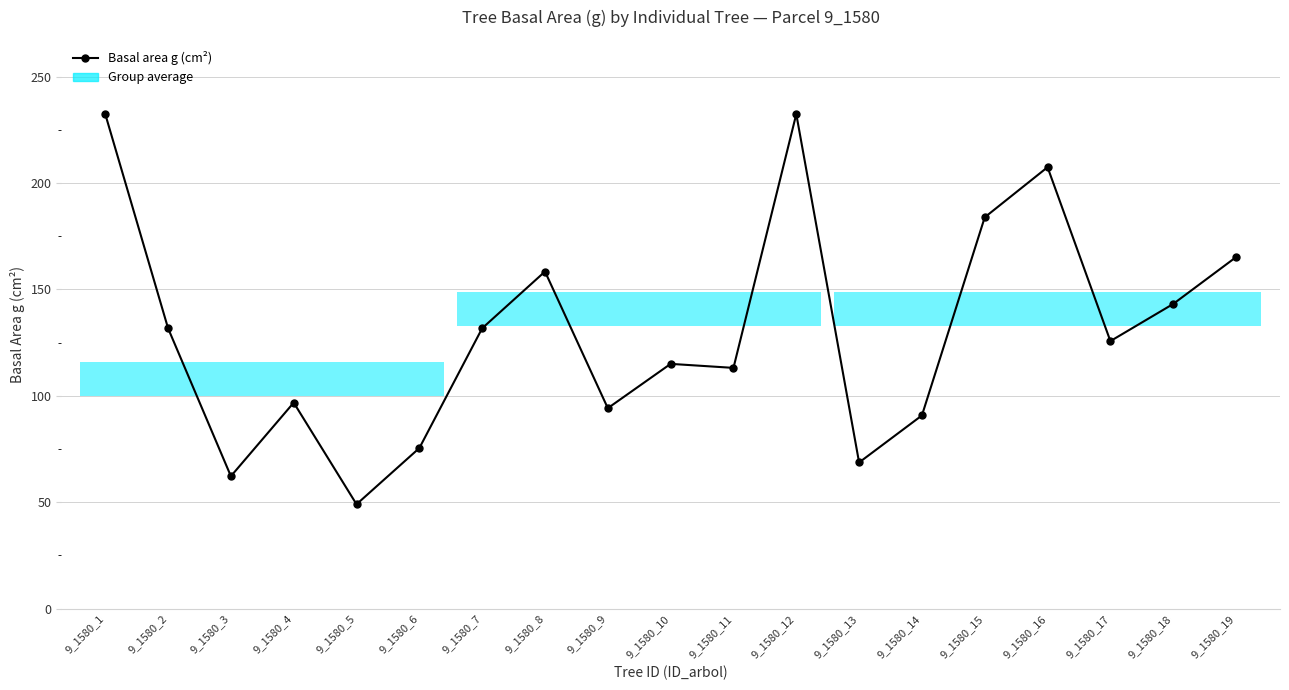

Does the chart display data point markers on the line(s)?

Yes